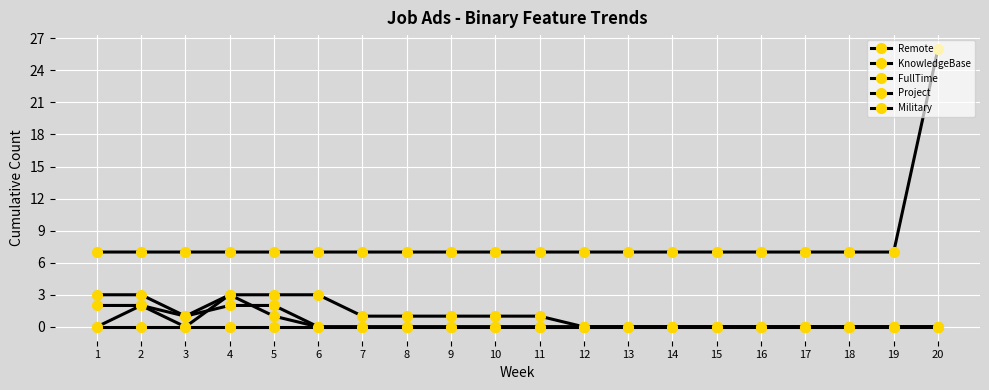

Count the KnowledgeBase values in the range 0 to 1.

18